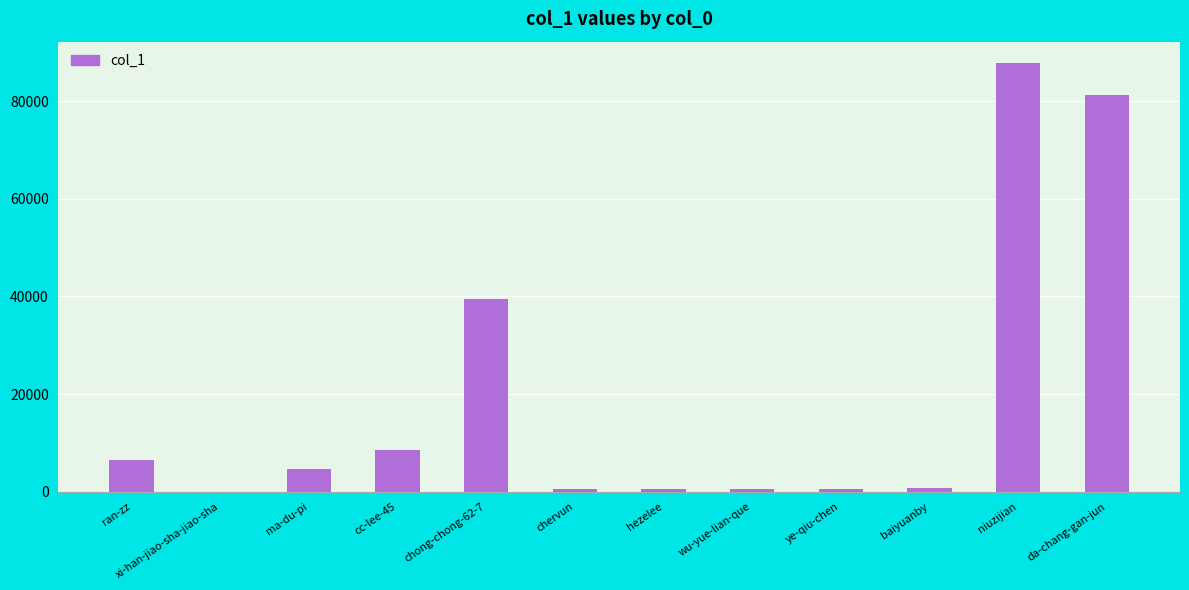

Between da-chang-gan-jun and xi-han-jiao-sha-jiao-sha, which is larger?

da-chang-gan-jun